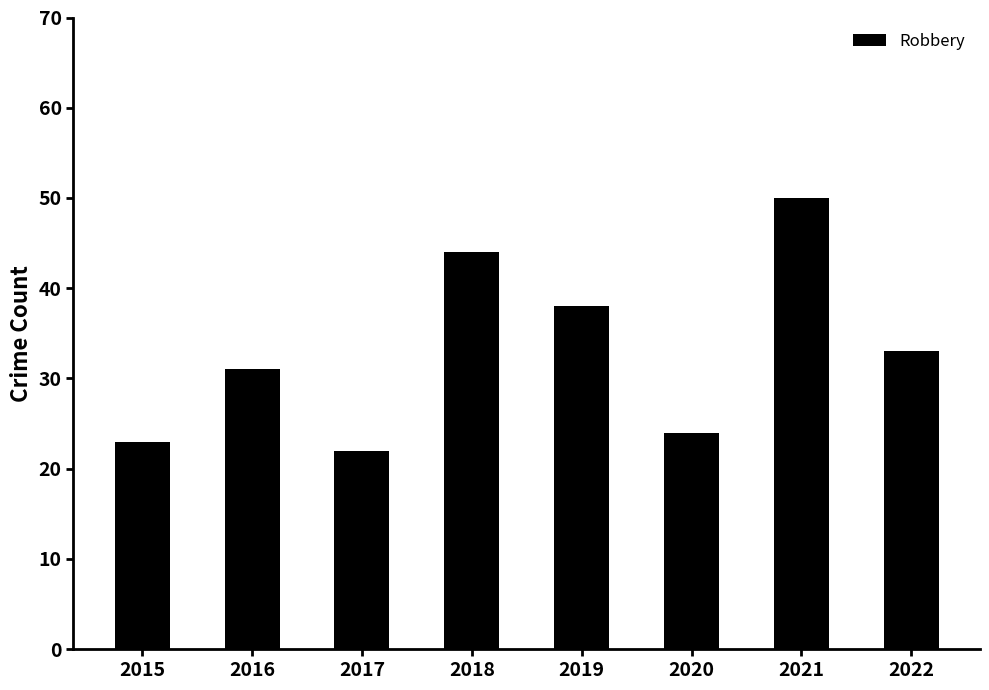

Which has a higher value, 2016 or 2022?

2022